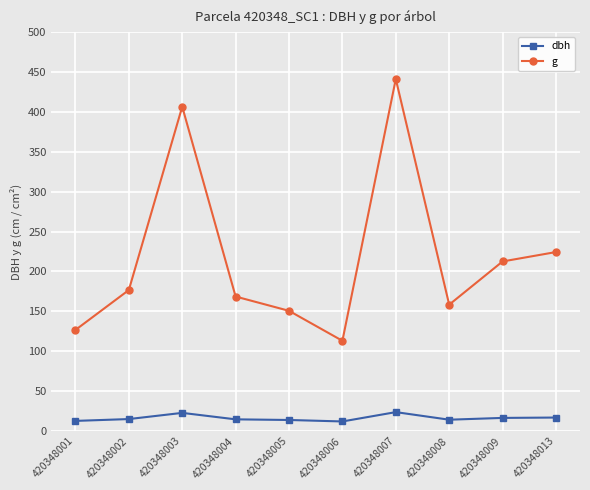

Is the value of dbh at 420348005 greater than the value of g at 420348006?

No